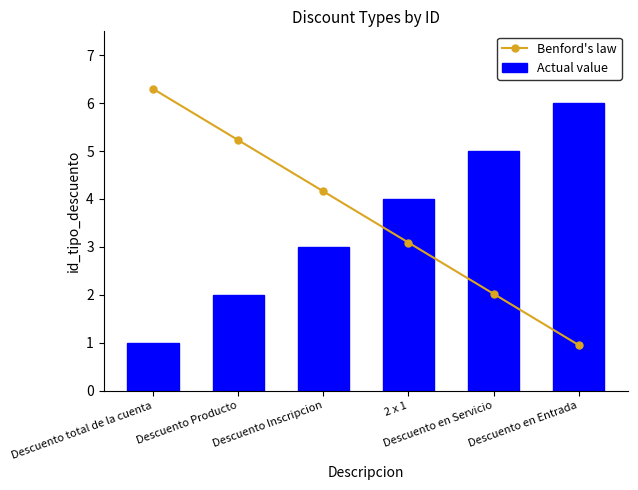

Does the chart contain stacked bars?

No